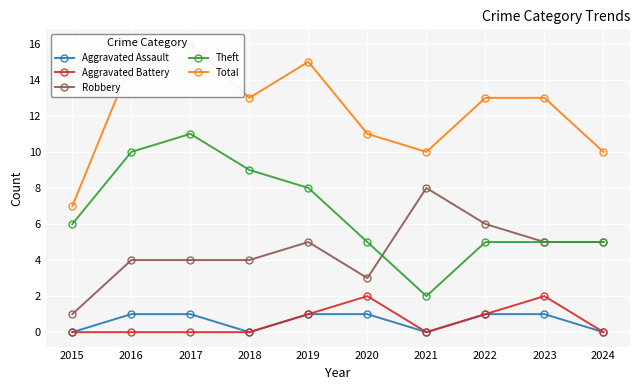

True or false: Aggravated Battery has a value of 1 at 2019.

True